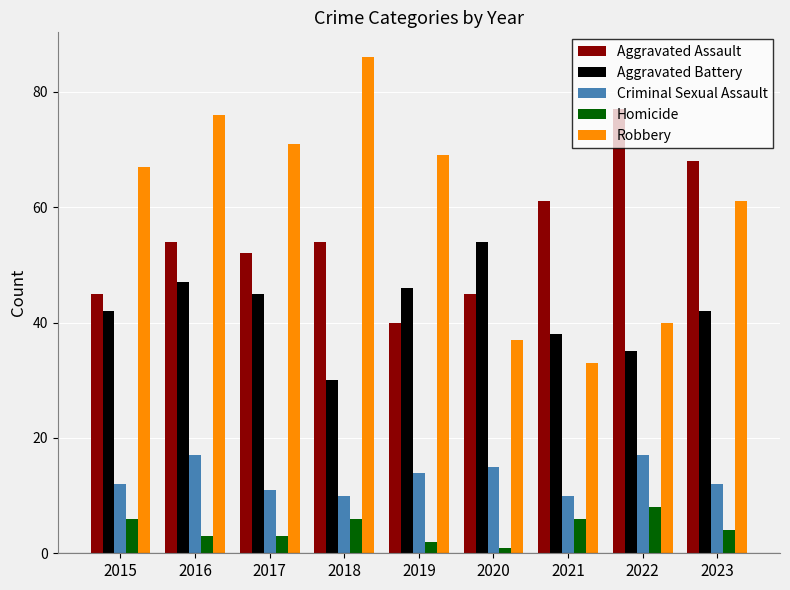

Reading left to right, extract all data points from this chart.

Aggravated Assault: 2015=45	2016=54	2017=52	2018=54	2019=40	2020=45	2021=61	2022=77	2023=68
Aggravated Battery: 2015=42	2016=47	2017=45	2018=30	2019=46	2020=54	2021=38	2022=35	2023=42
Criminal Sexual Assault: 2015=12	2016=17	2017=11	2018=10	2019=14	2020=15	2021=10	2022=17	2023=12
Homicide: 2015=6	2016=3	2017=3	2018=6	2019=2	2020=1	2021=6	2022=8	2023=4
Robbery: 2015=67	2016=76	2017=71	2018=86	2019=69	2020=37	2021=33	2022=40	2023=61